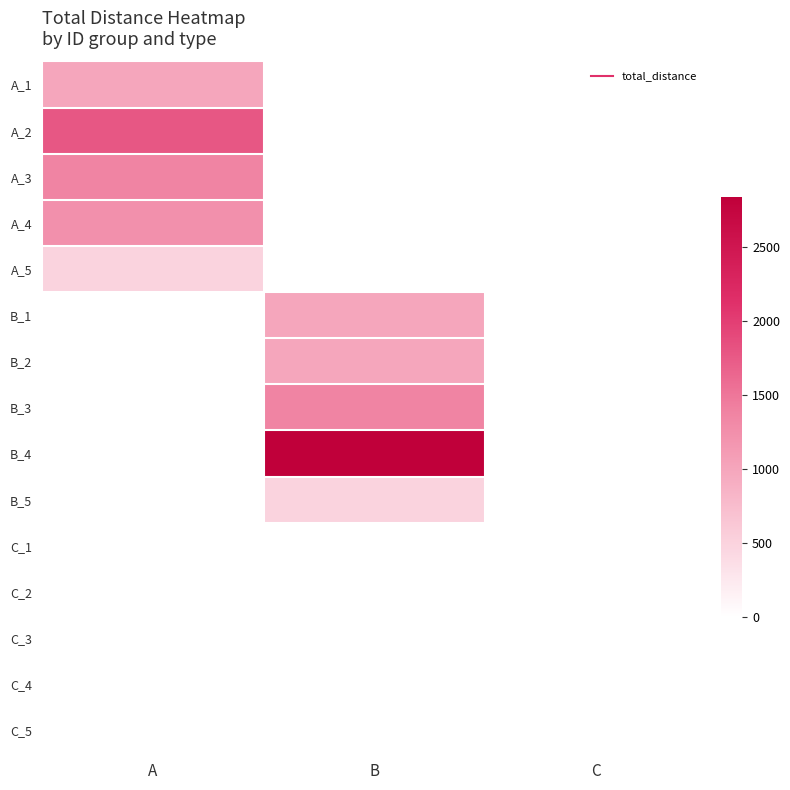

Rank the series by their maximum value, from highest to lowest.

B_4, A_2, A_3, B_3, A_4, A_1, B_1, B_2, A_5, B_5, C_1, C_2, C_3, C_4, C_5